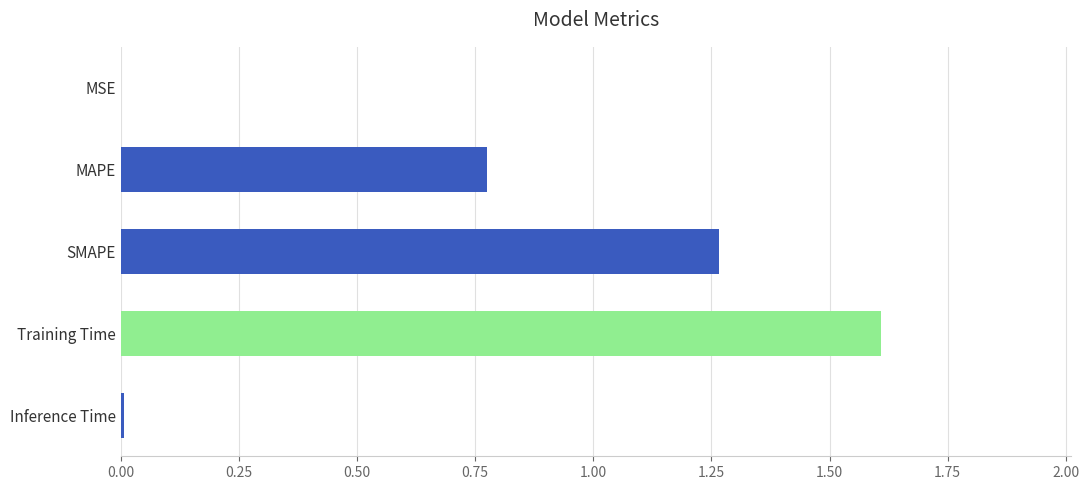

What is the change in value from MAPE to SMAPE?

+0.5